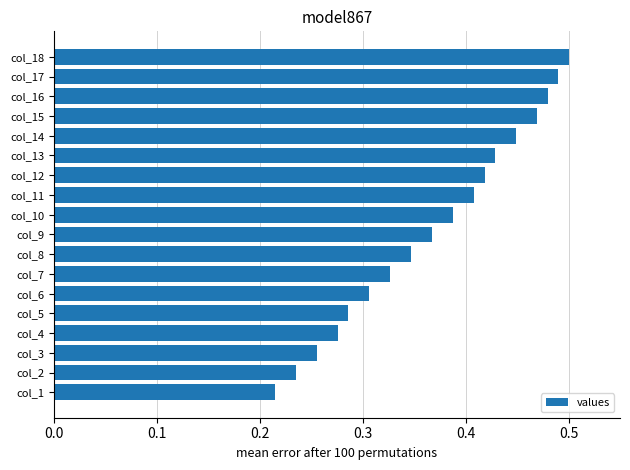

Does the chart contain any negative values?

No